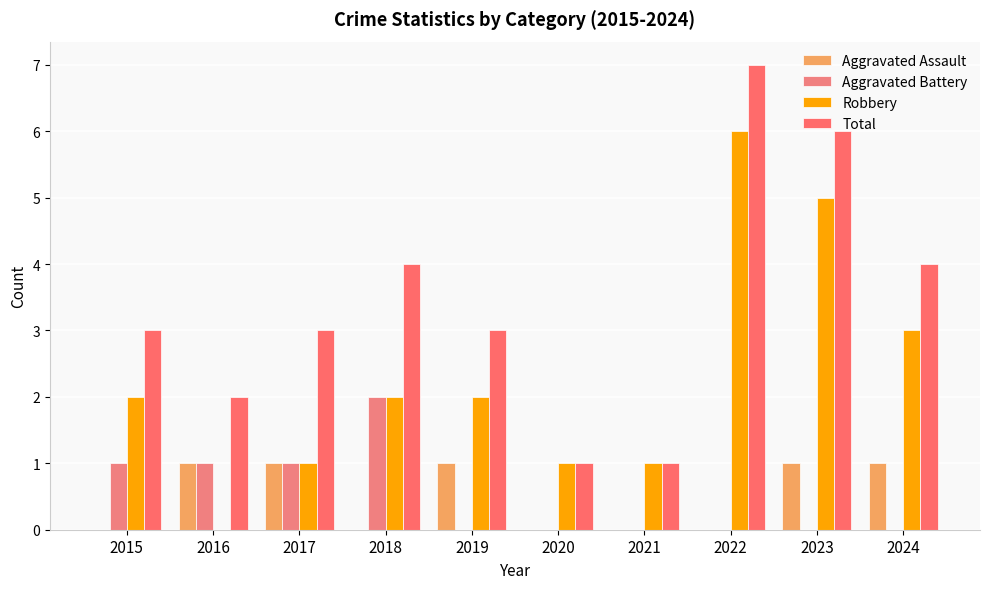

At how many categories does at least one series exceed 5?

2